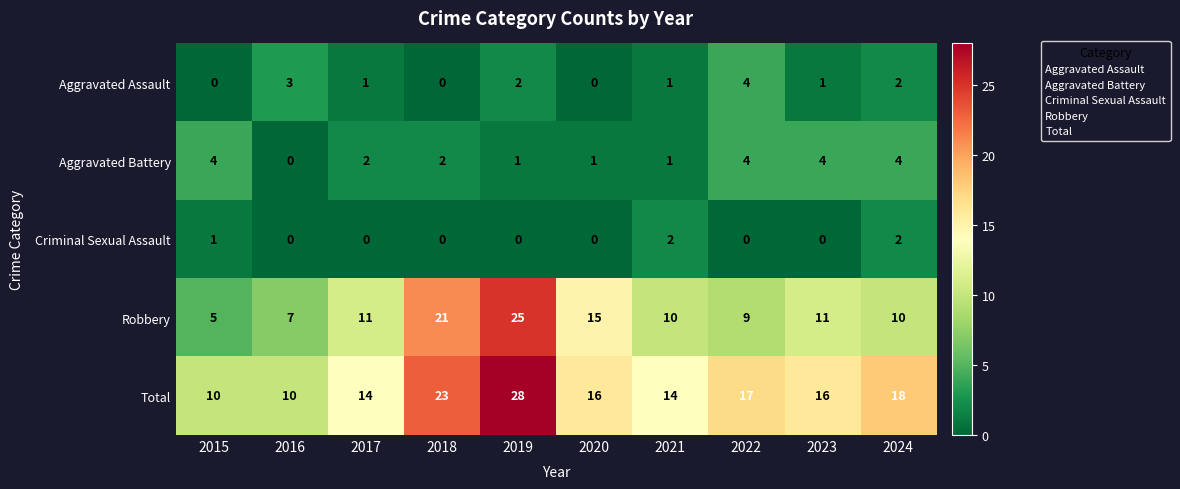

At how many categories does at least one series exceed 27?

1